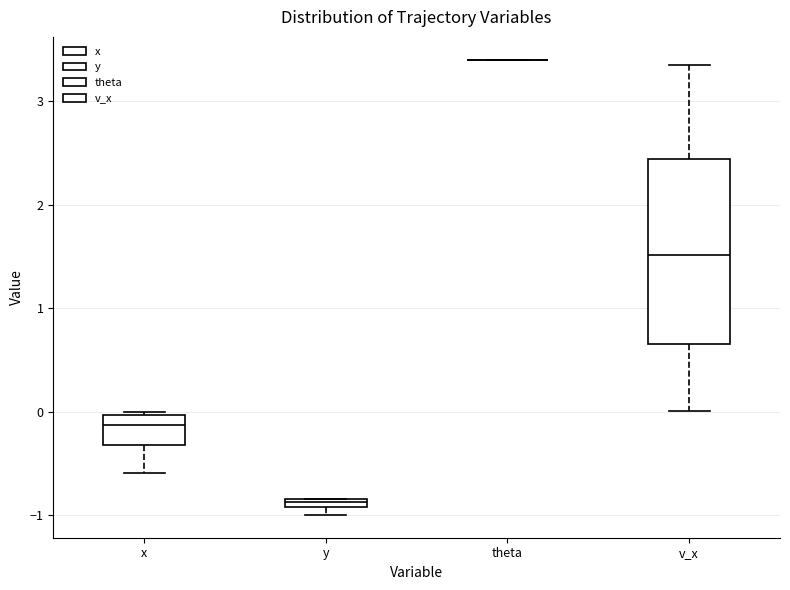

Which box is the tallest, from its lower edge to its upper edge?

v_x